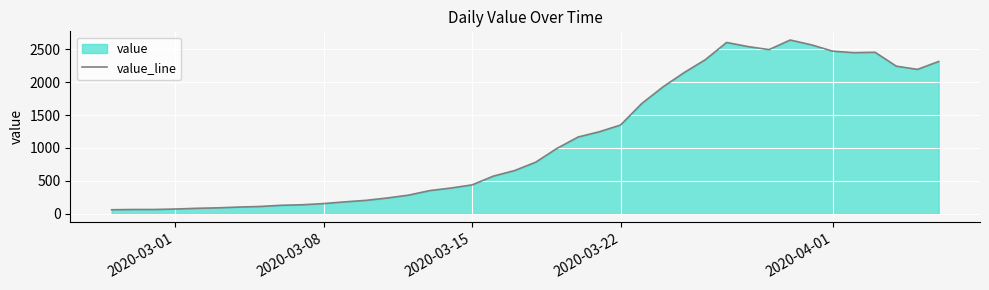

What is the value of the 27th point from the left?

1927